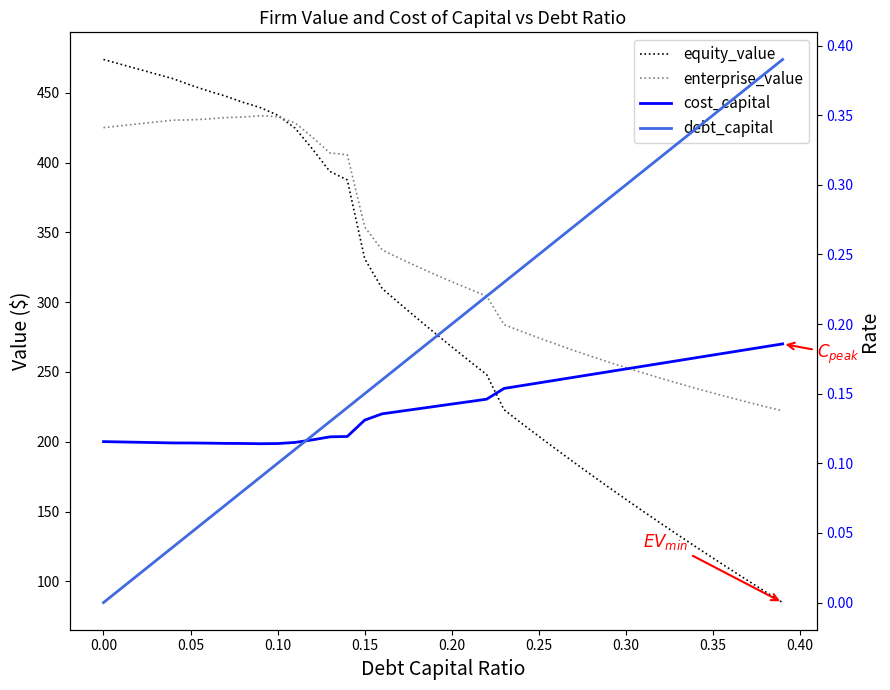

What is the difference between the maximum and minimum values in the enterprise_value series?

211.5